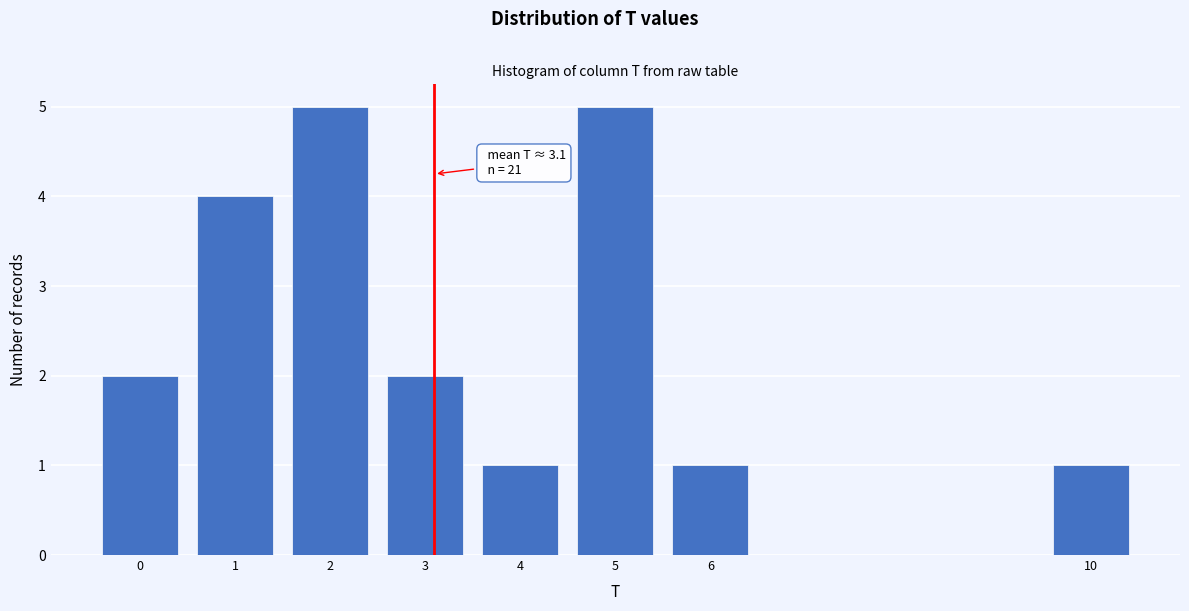

Reading right to left, transcribe all the data shown in this chart.

10=1	6=1	5=5	4=1	3=2	2=5	1=4	0=2